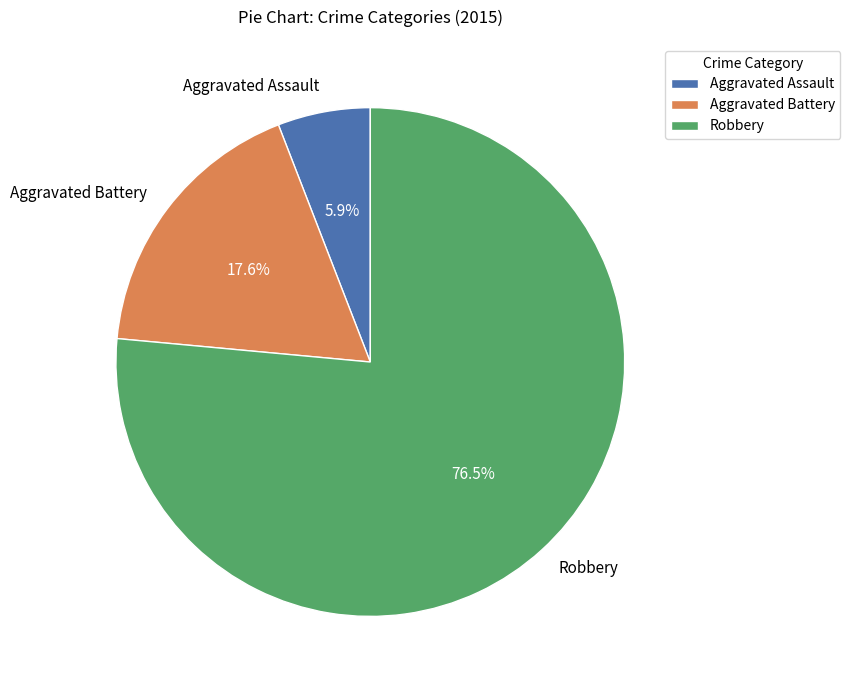

What portion of the pie excludes Aggravated Battery?

82.4%